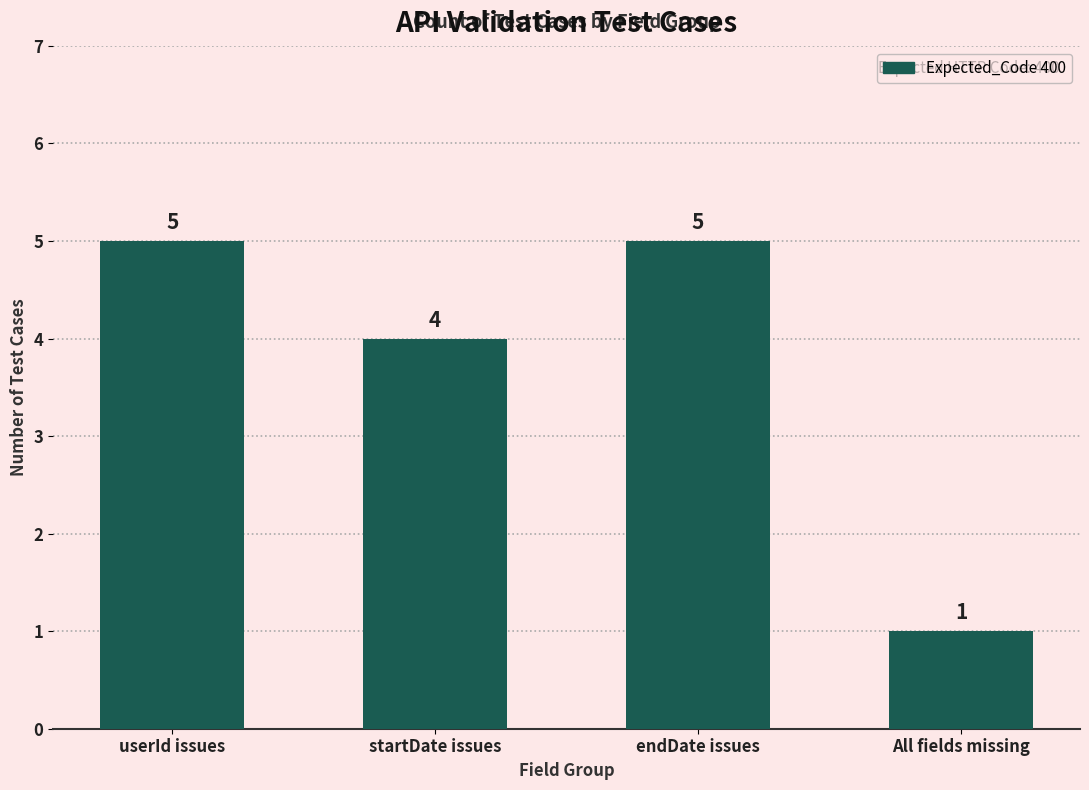

Between startDate issues and userId issues, which is larger?

userId issues